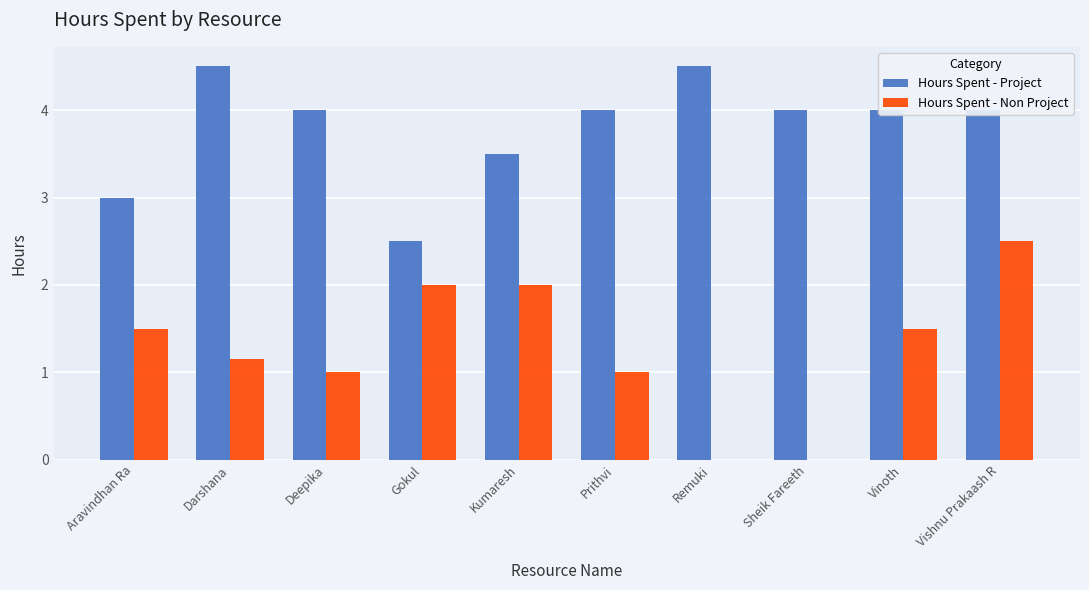

The value of Hours Spent - Non Project at Sheik Fareeth is 0.0. True or false?

True